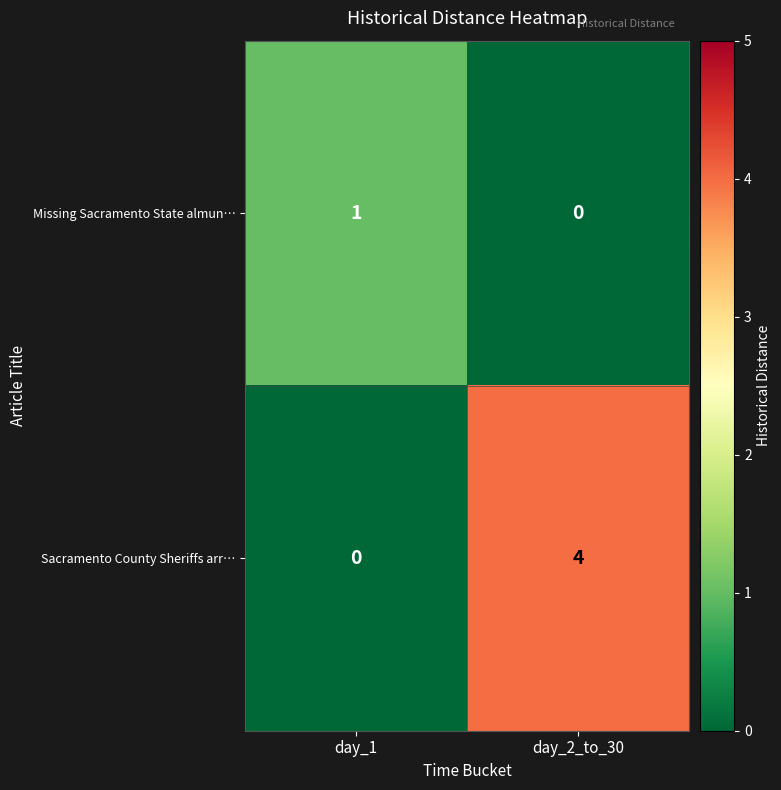

The Missing Sacramento State almun… series shows 1 at day_1. True or false?

True